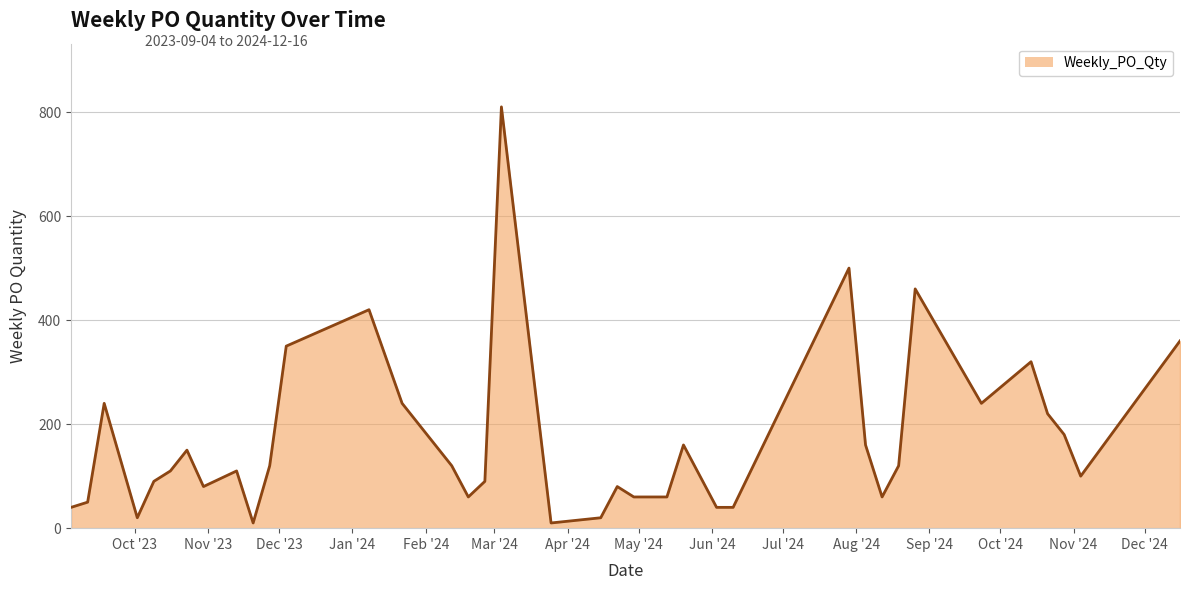

Count the number of categories in the chart.

38